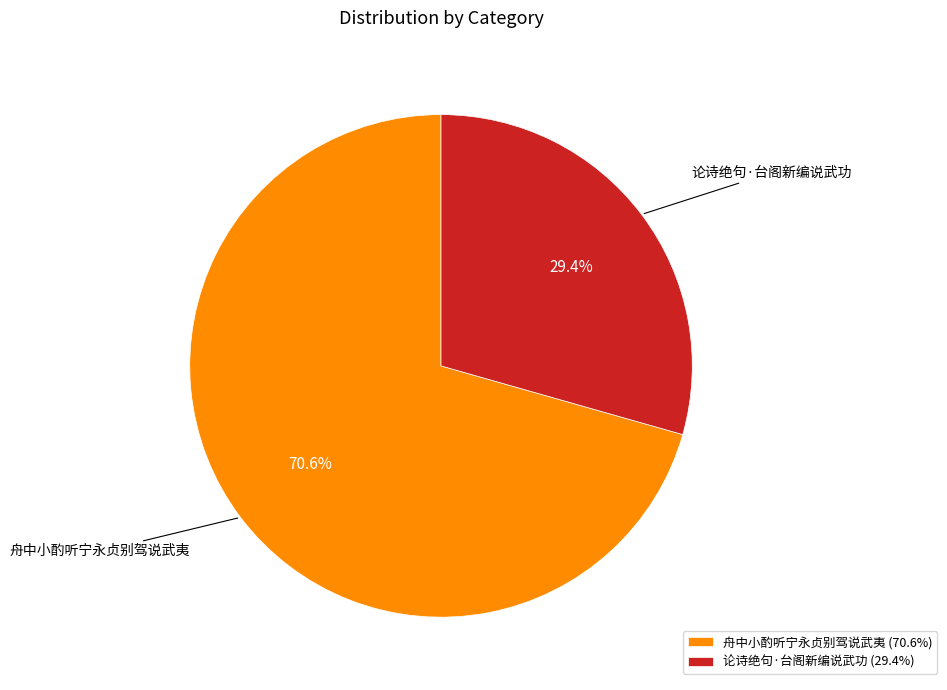

Which has a higher value, 舟中小酌听宁永贞别驾说武夷 or 论诗绝句·台阁新编说武功?

舟中小酌听宁永贞别驾说武夷